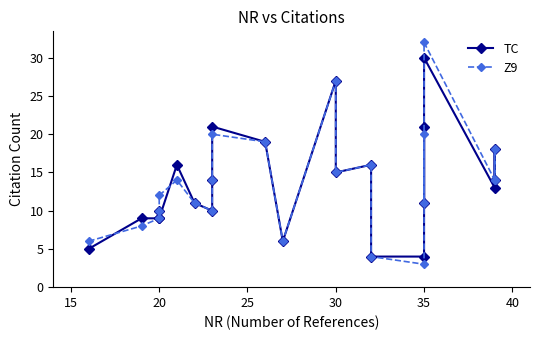

Rank the series by their average value, from highest to lowest.

Z9, TC